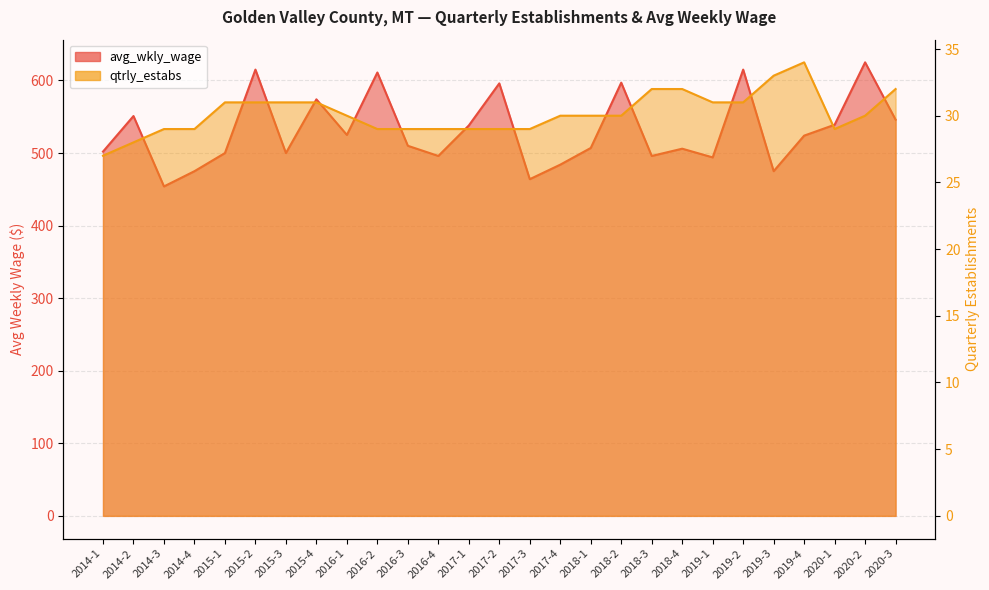

What is the value of the qtrly_estabs point at the 22nd from the left?

31